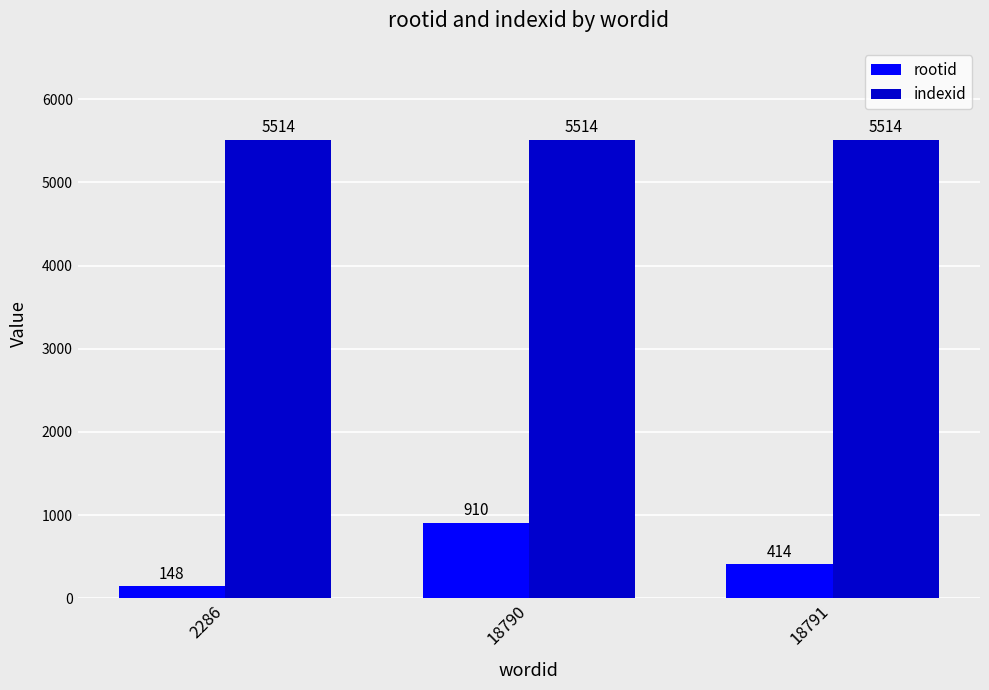

At how many categories does at least one series exceed 1797?

3